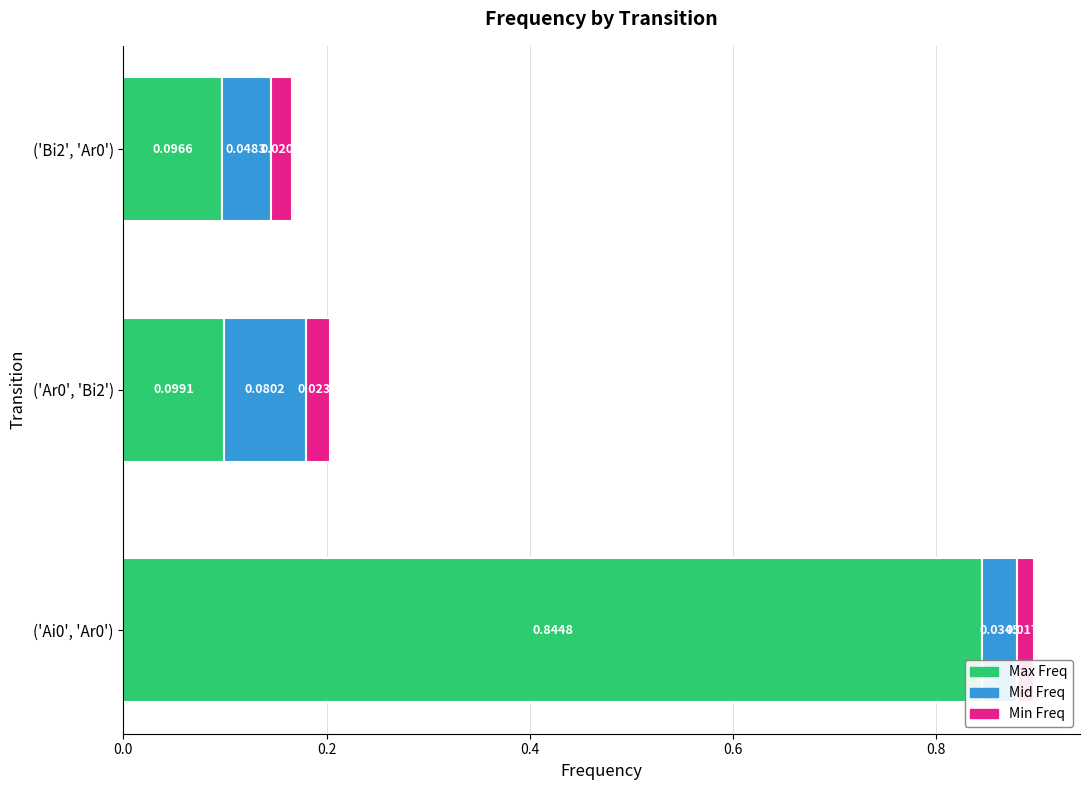

What is the difference between the Max Freq values at ('Bi2', 'Ar0') and ('Ai0', 'Ar0')?

0.7